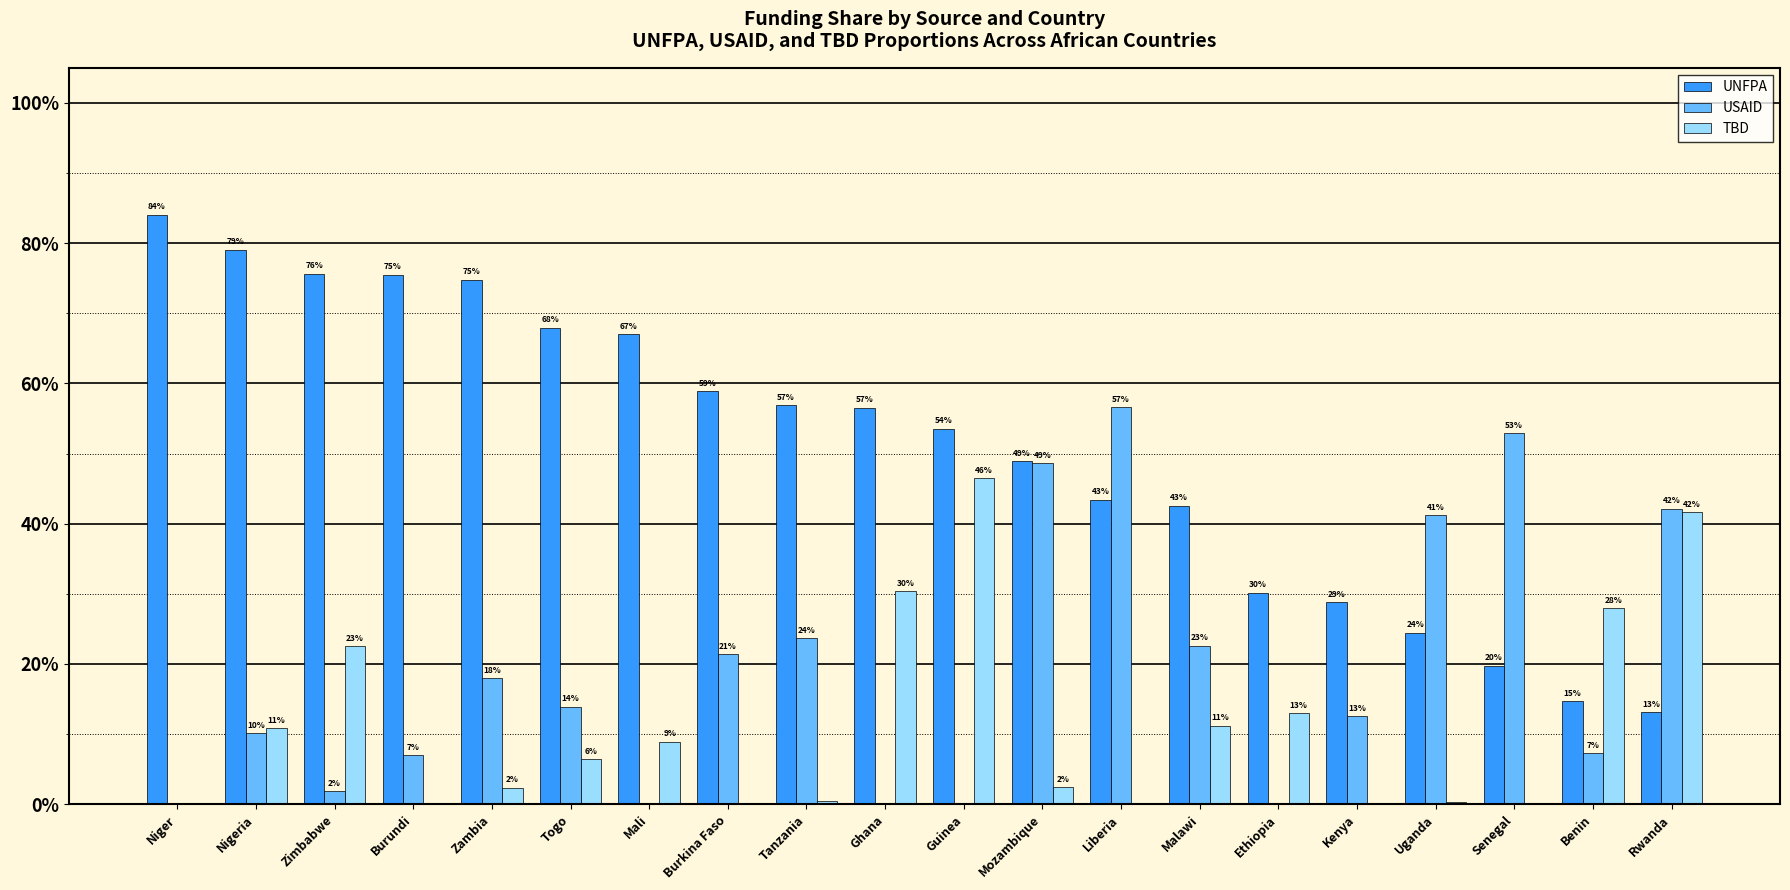

What are all the series names shown in the legend?

UNFPA, USAID, TBD